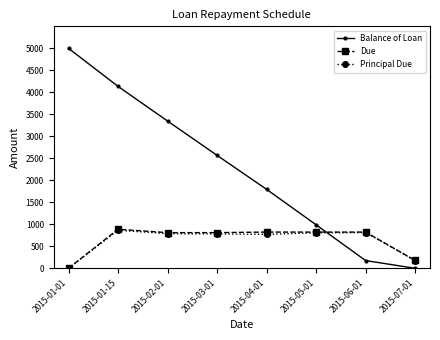

True or false: Due and Balance of Loan intersect in this chart.

True